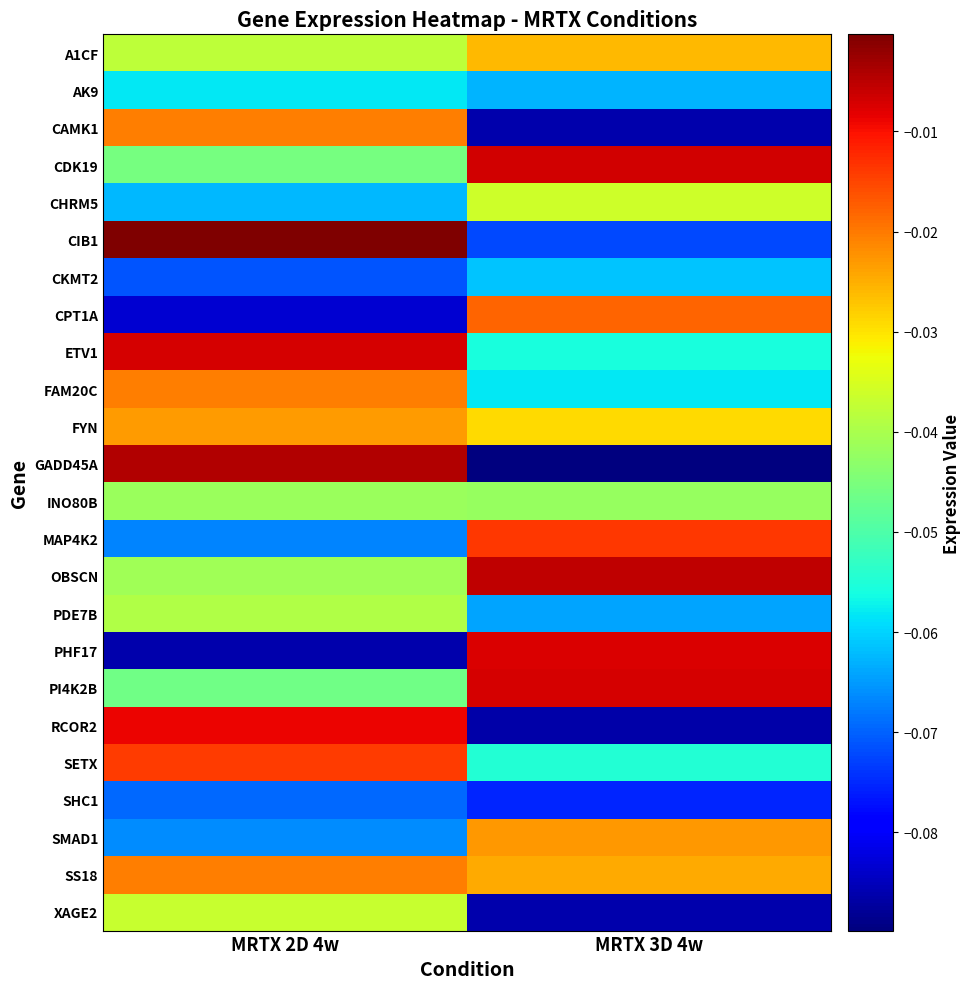

What is the spread (max minus min) of values at MRTX 3D 4w?

0.1